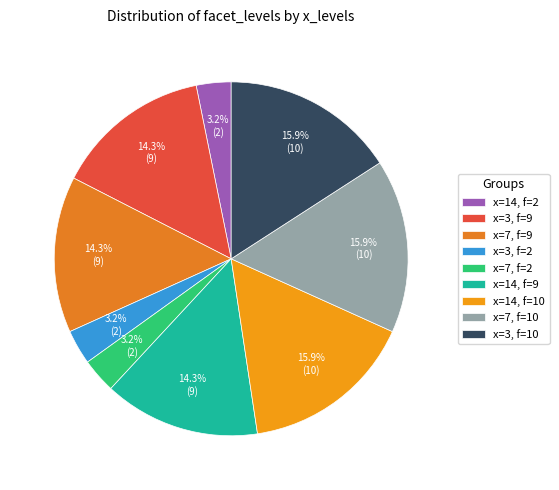

Count the number of slices in the pie.

9